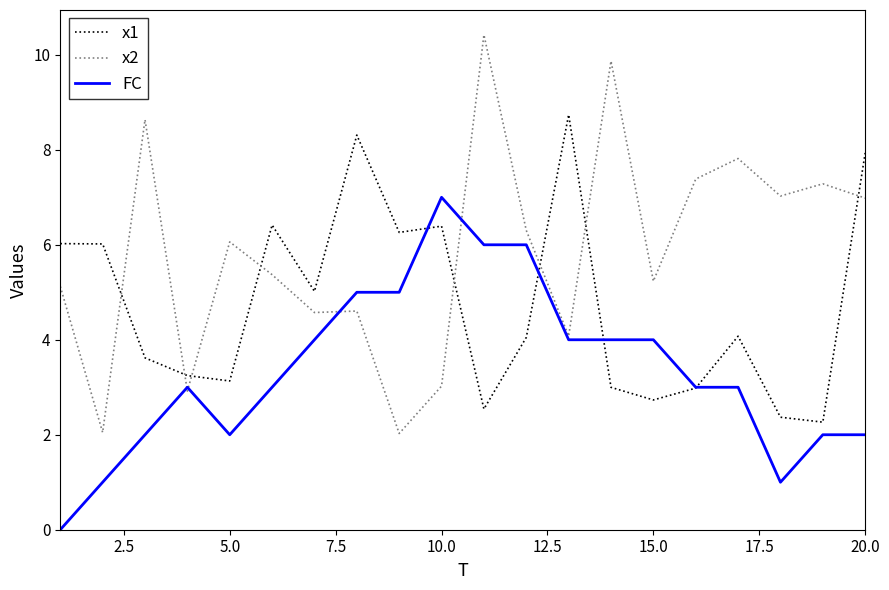

What is the sum of all x2 values?

116.8